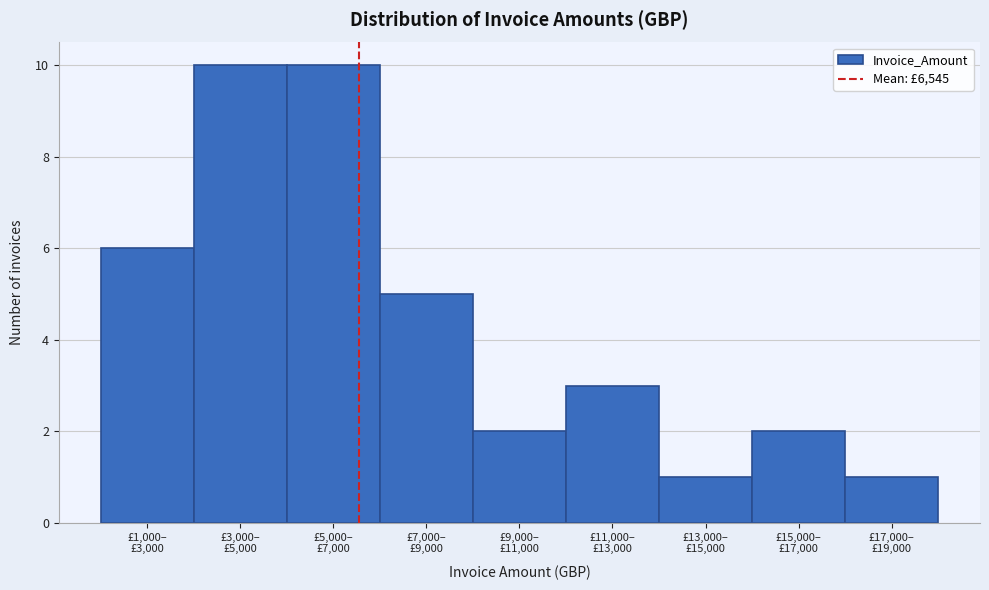

Reading right to left, what are all the values shown in this chart?

1	2	1	3	2	5	10	10	6